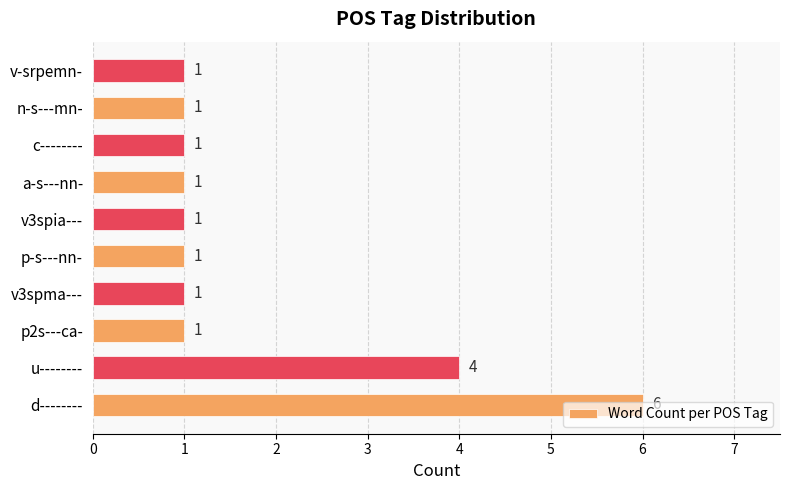

Count the values in the range 1 to 2.

8